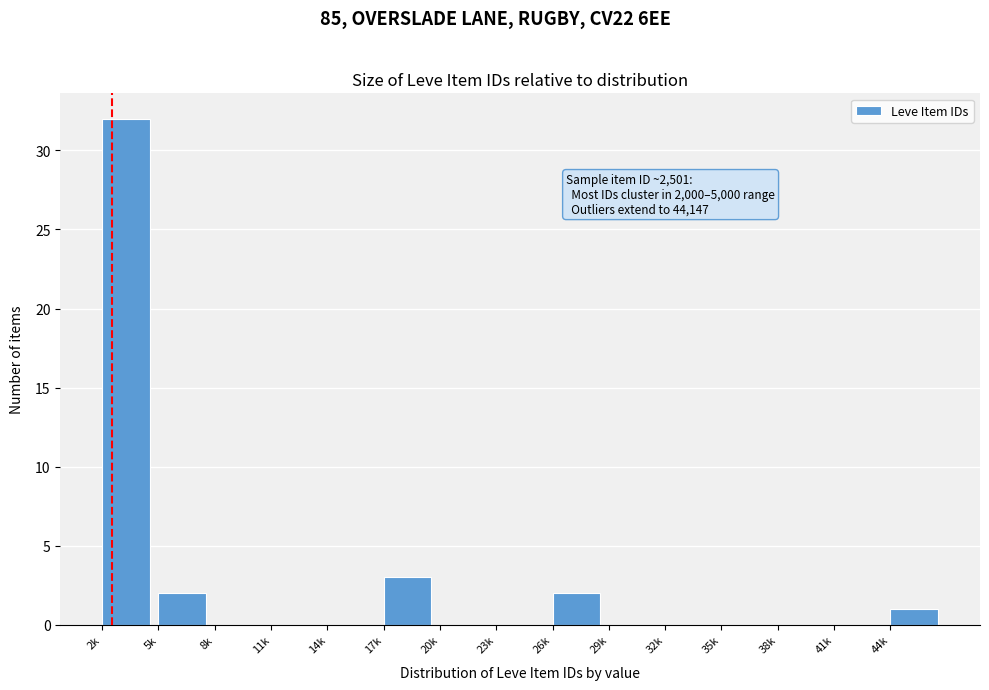

Reading left to right, list all the values displayed in this chart.

2k=32	5k=2	8k=0	11k=0	14k=0	17k=3	20k=0	23k=0	26k=2	29k=0	32k=0	35k=0	38k=0	41k=0	44k=1